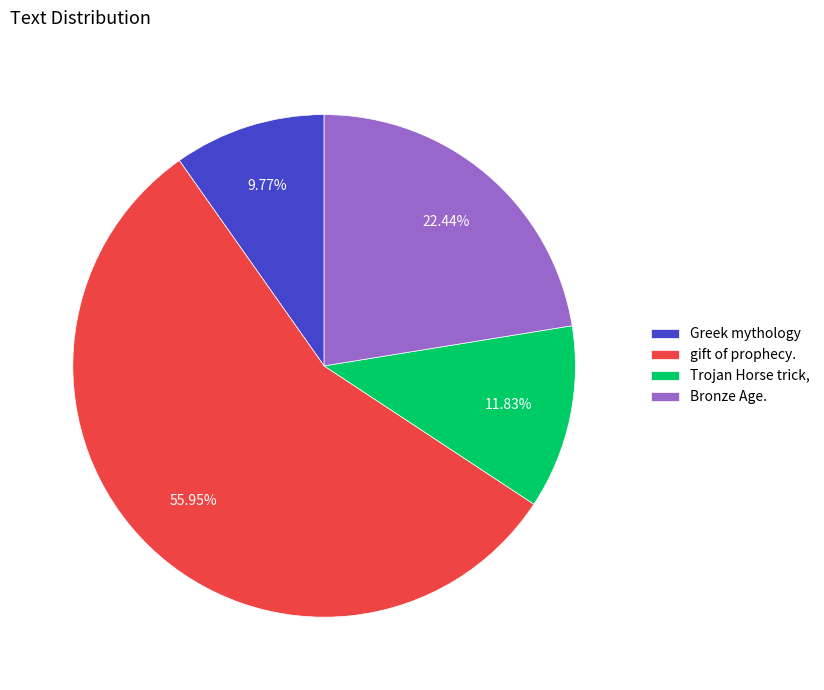

To the nearest percent, what is the difference between the largest and smallest slice percentages?

46%